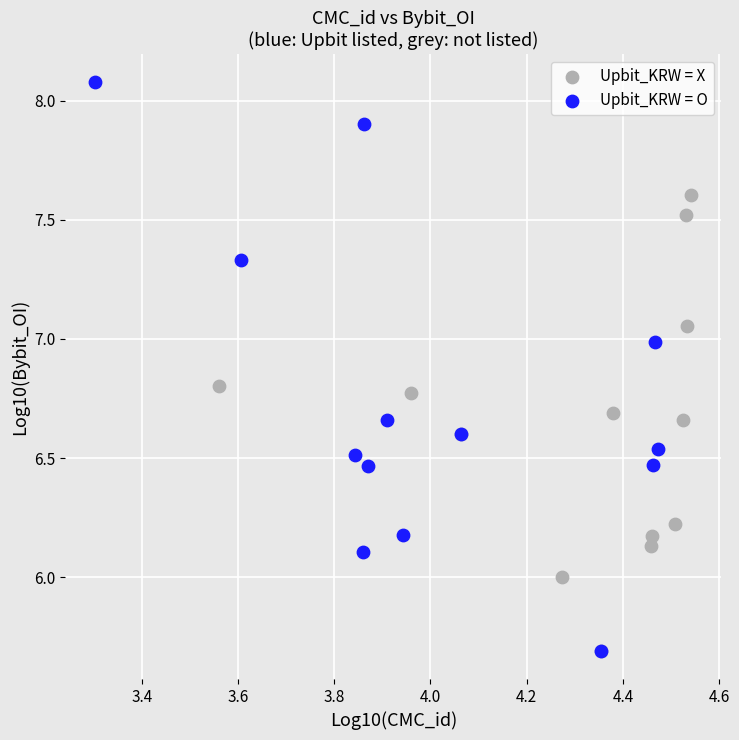

Which series reaches the maximum Y coordinate?

Upbit_KRW = O